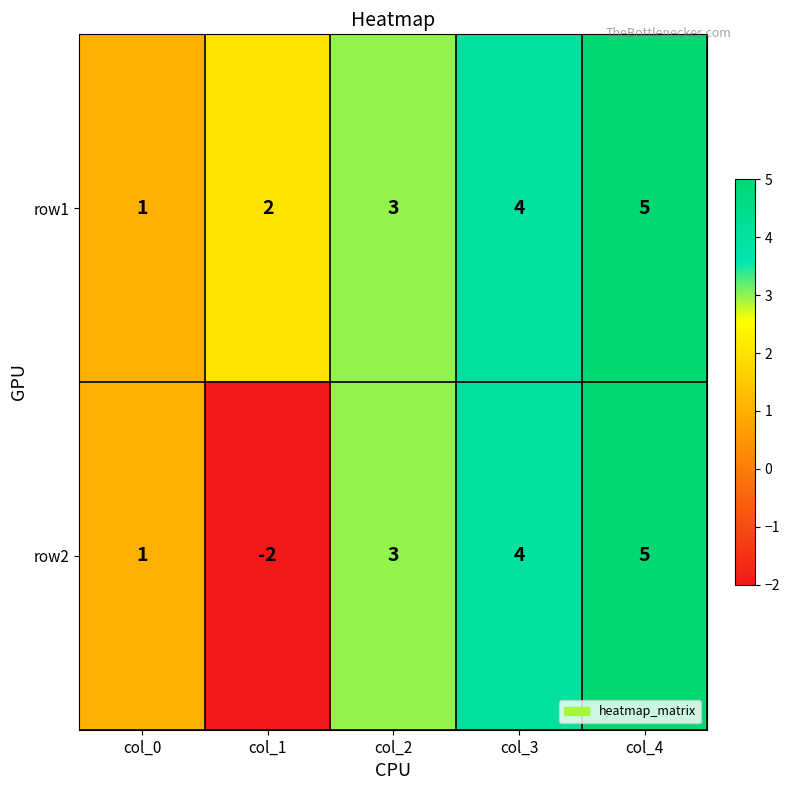

Reading left to right, extract all data points from this chart.

row1: 1	2	3	4	5
row2: 1	-2	3	4	5